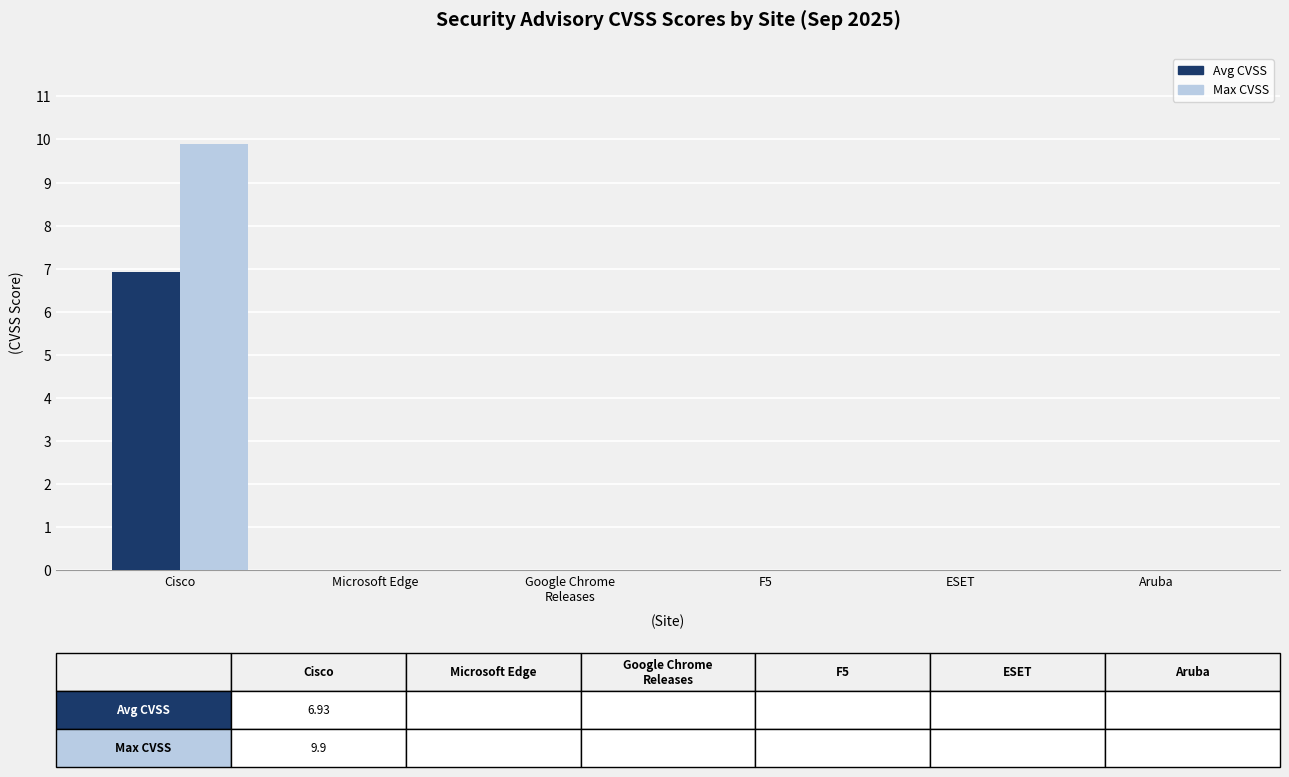

What is the maximum value shown in the chart?

9.9